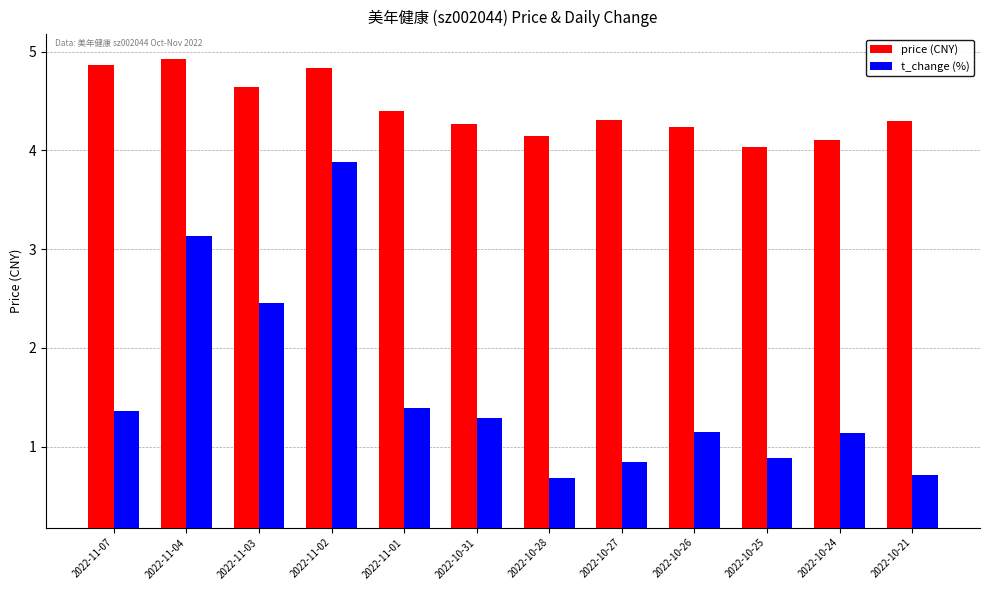

At which label does t_change (%) first exceed 1?

2022-11-07